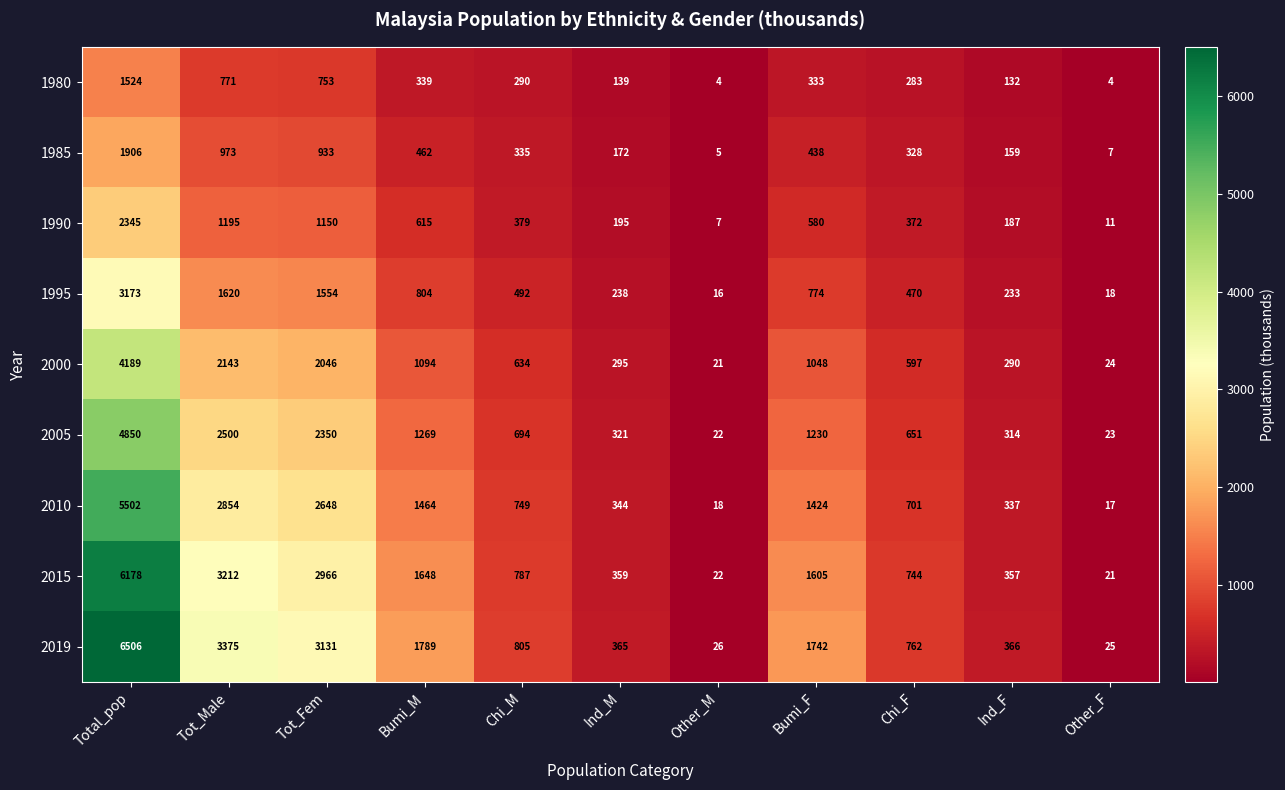

The value of 2010 at Other_M is 18. True or false?

True